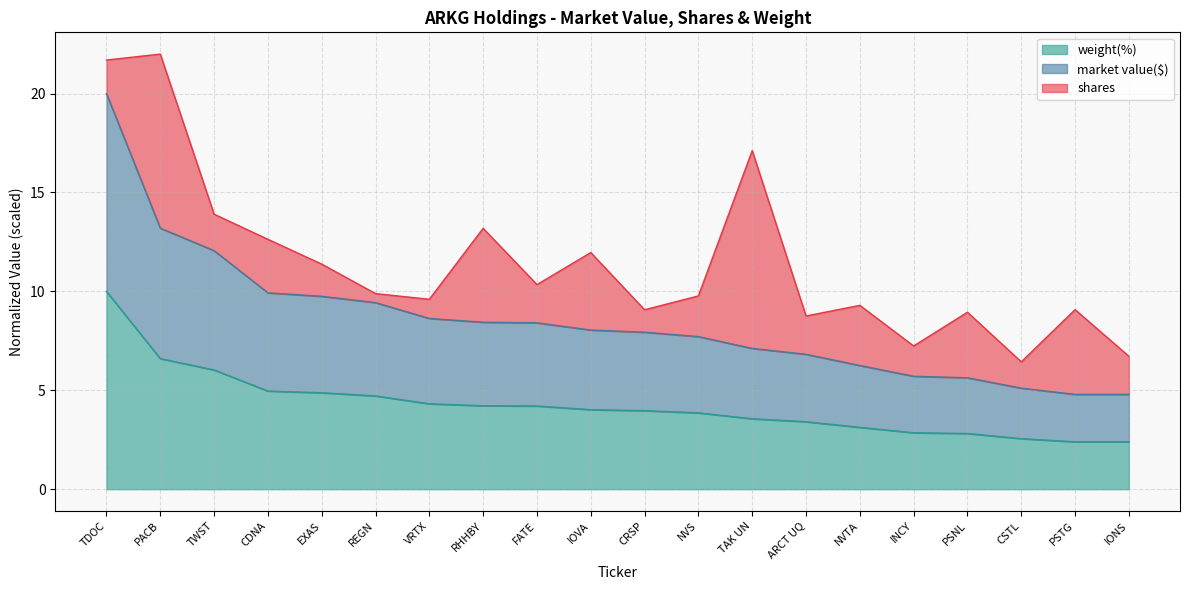

The value of weight(%) at PSTG is 0.9. True or false?

False